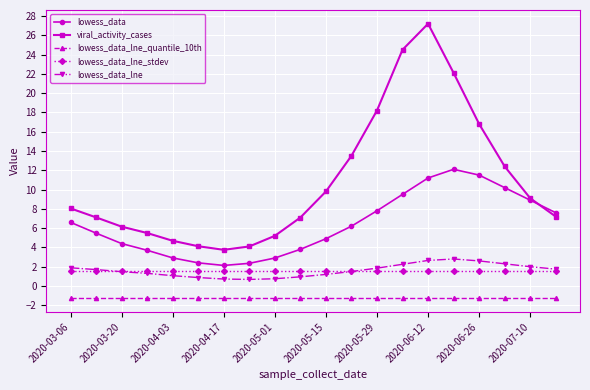

What is the maximum value for lowess_data?

12.1